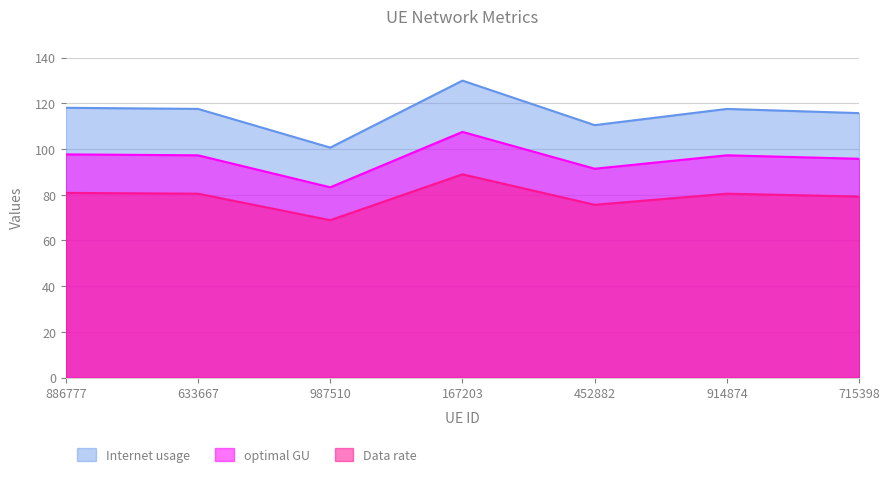

What are all the series names shown in the legend?

Internet usage, optimal GU, Data rate